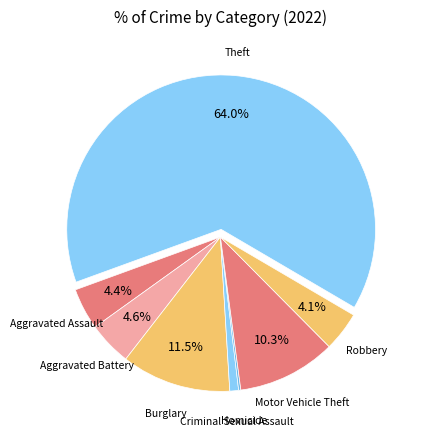

Approximately how many times larger is the value at Aggravated Assault compared to Aggravated Battery?

1.0